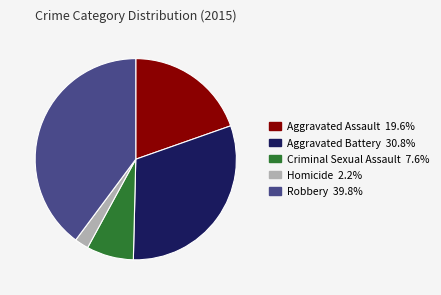

Combined, do Aggravated Assault and Homicide account for over 50%?

No